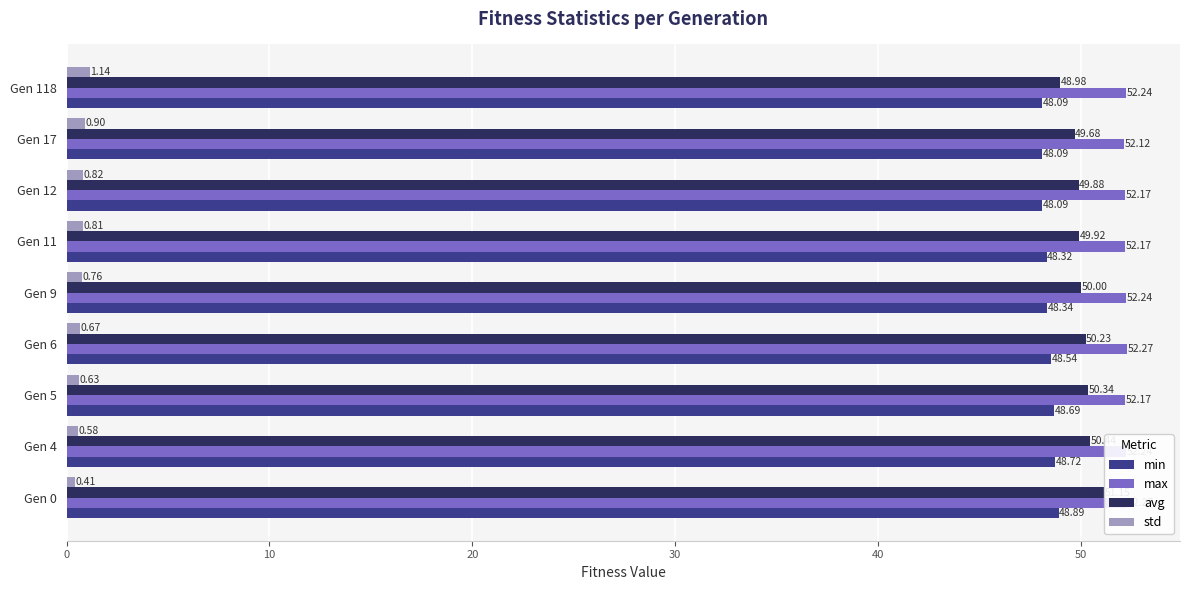

Which series has the largest total across all categories?

max